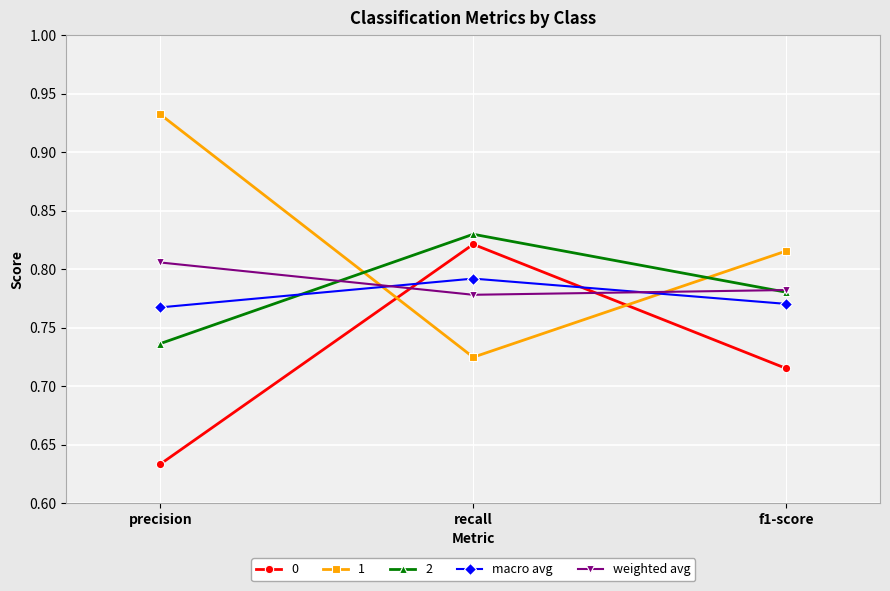

How many lines are shown in the chart?

5